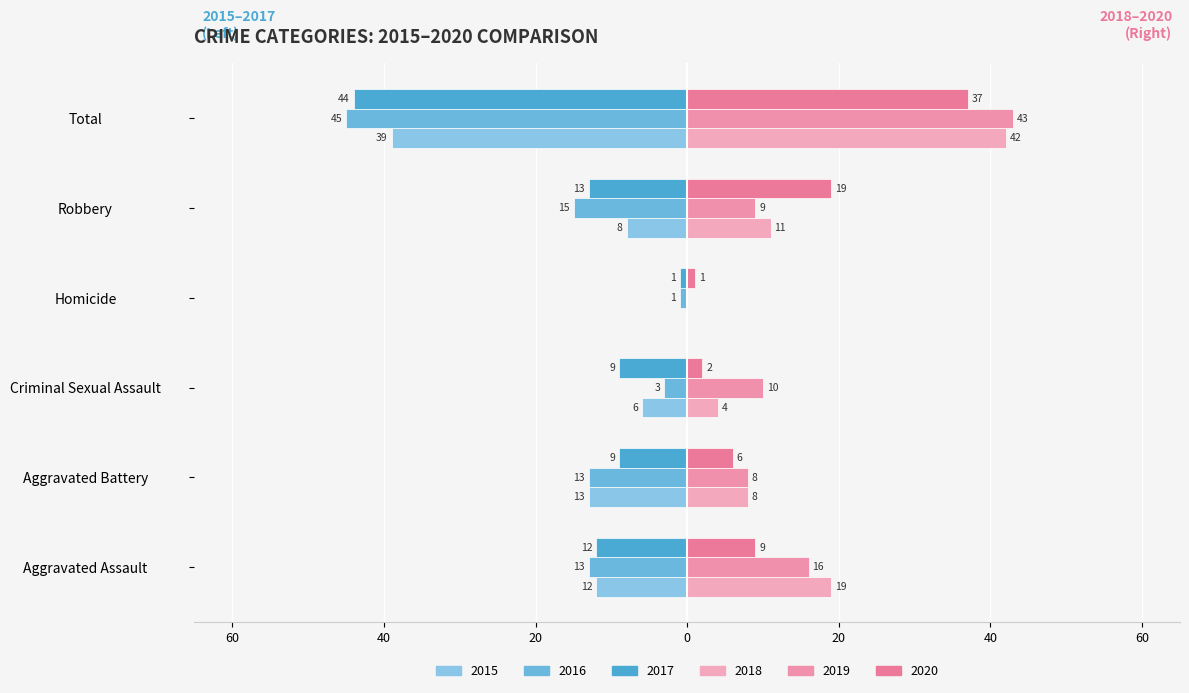

List the labels in order of 2017 value, smallest first.

Total, Robbery, Aggravated Assault, Aggravated Battery, Criminal Sexual Assault, Homicide